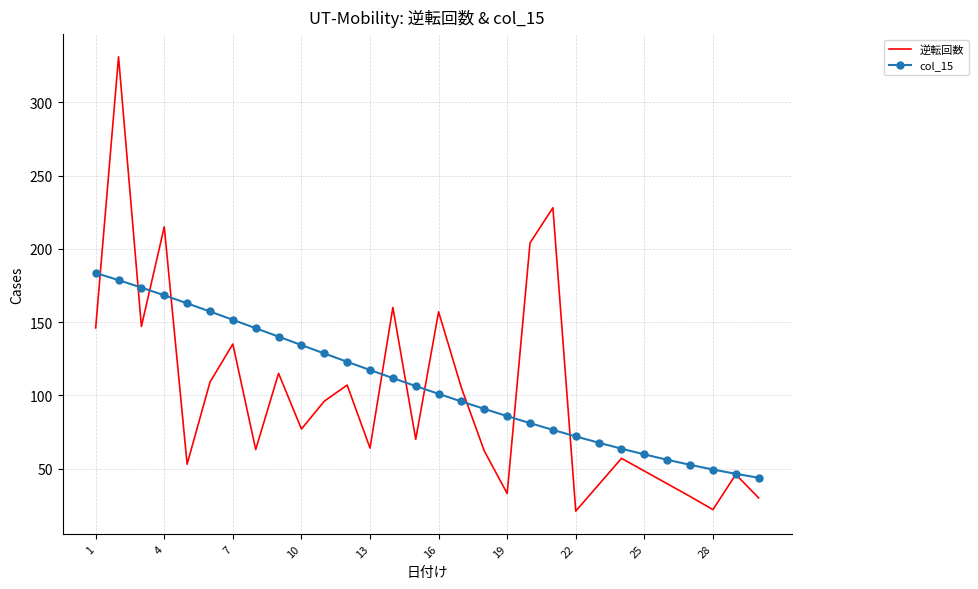

Which series has the largest range (max minus min)?

逆転回数